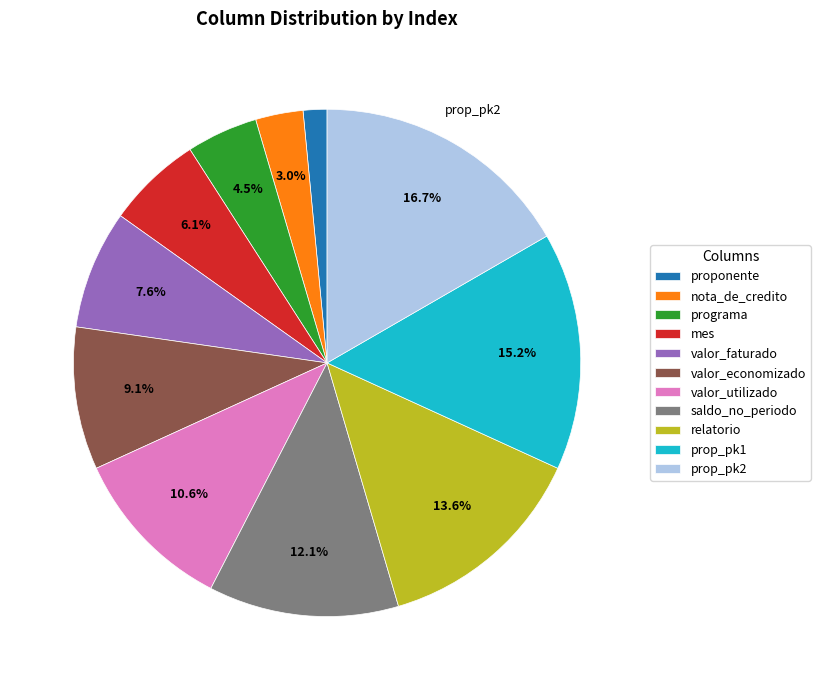

True or false: valor_utilizado accounts for 17% of the total.

False